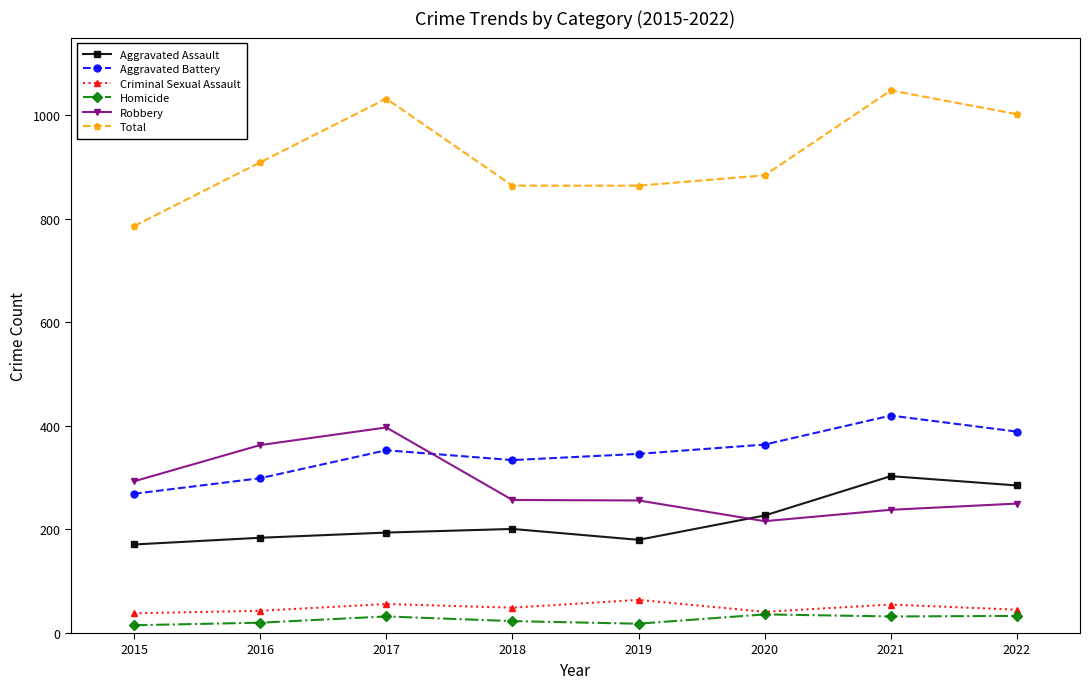

True or false: Total and Homicide cross at least once.

False